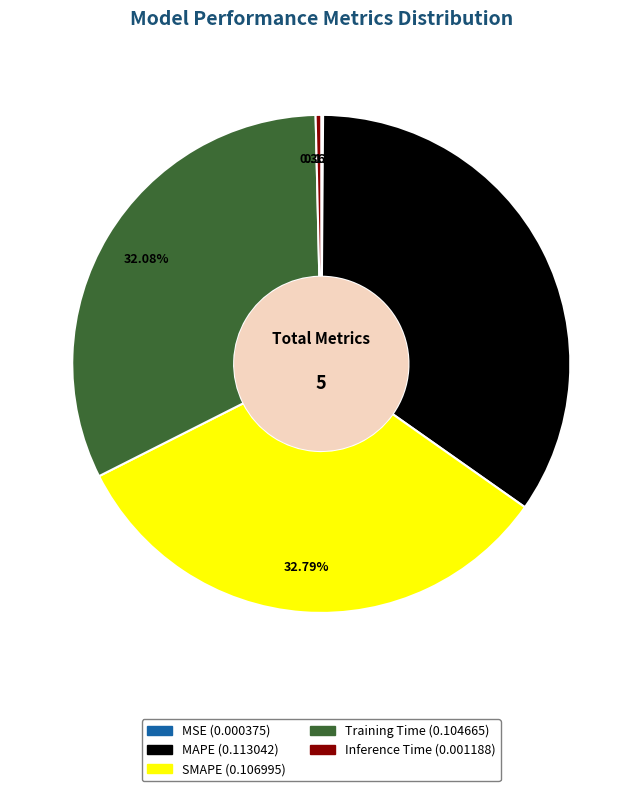

True or false: Inference Time accounts for 0% of the total.

True